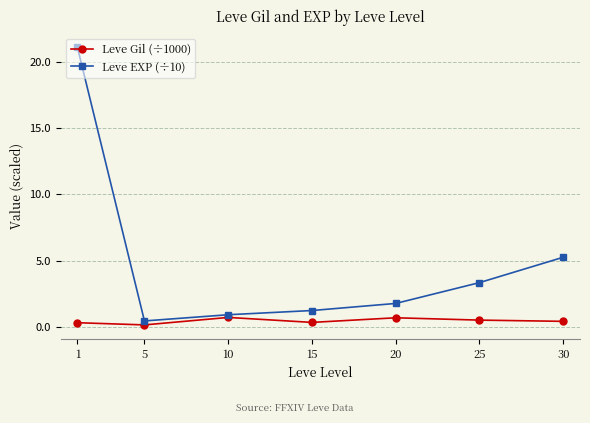

What is the maximum value shown in the chart?

21.1